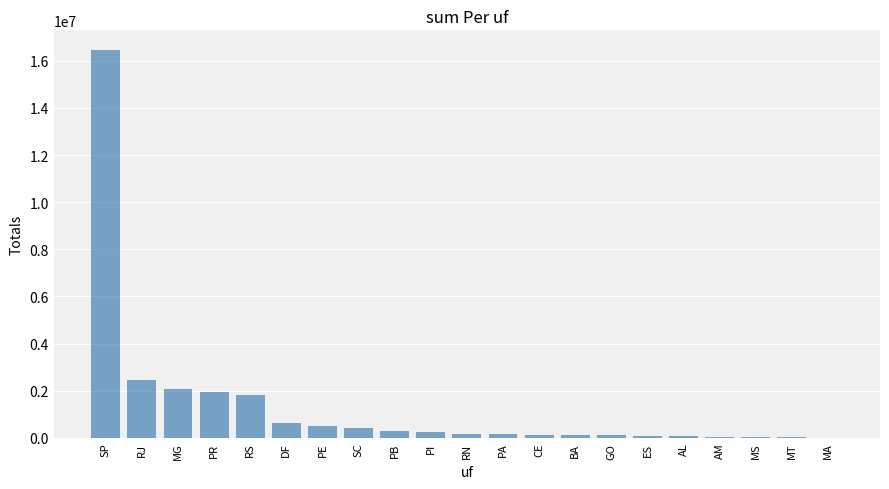

Count the number of data series in this chart.

1